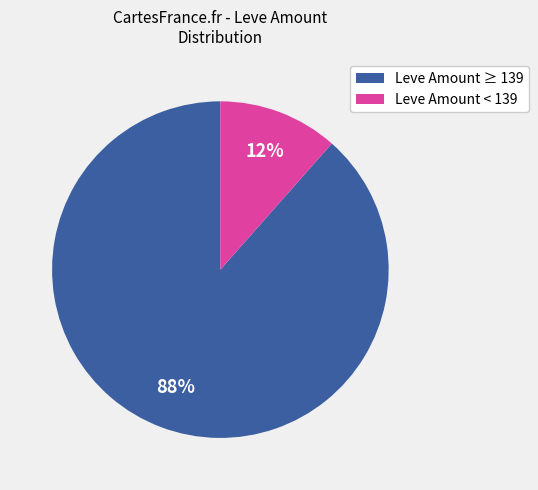

Does any single category account for the majority?

Yes